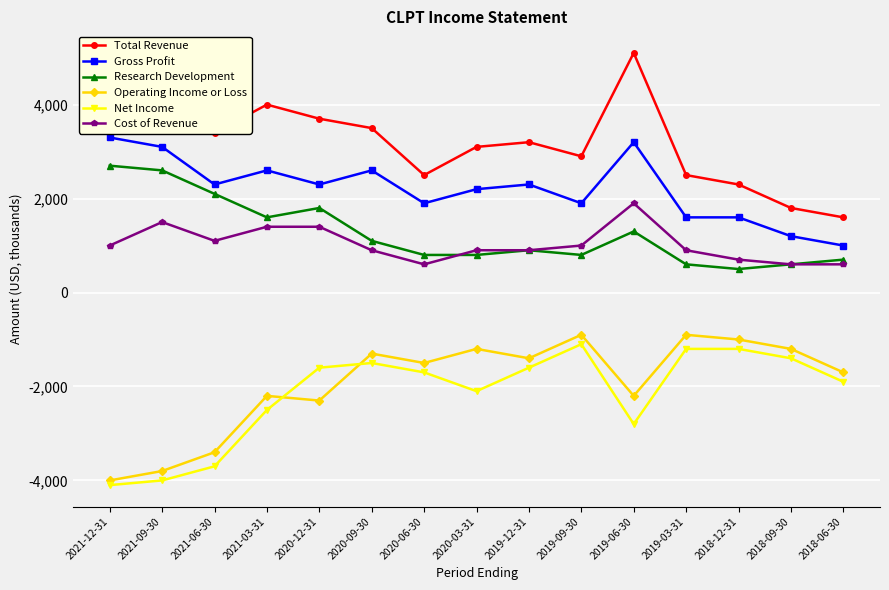

What is the label of the 15th point from the left?

2018-06-30